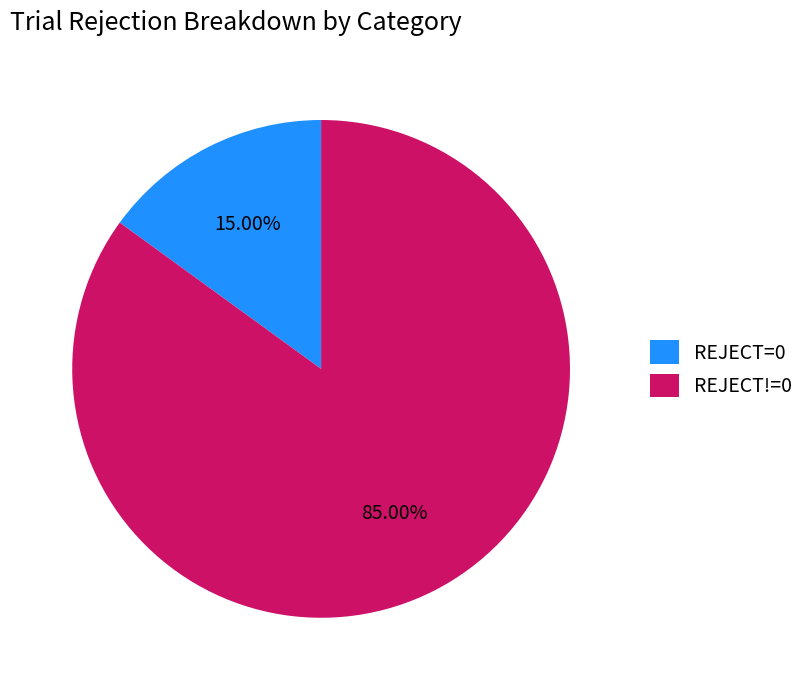

Combined, do REJECT!=0 and REJECT=0 account for over 50%?

Yes